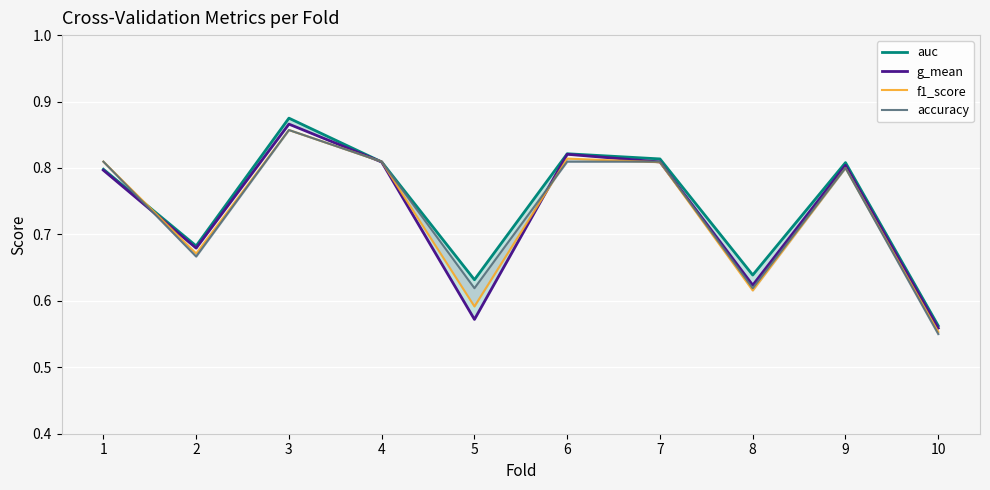

Between 5 and 8, which series saw the biggest shift?

g_mean